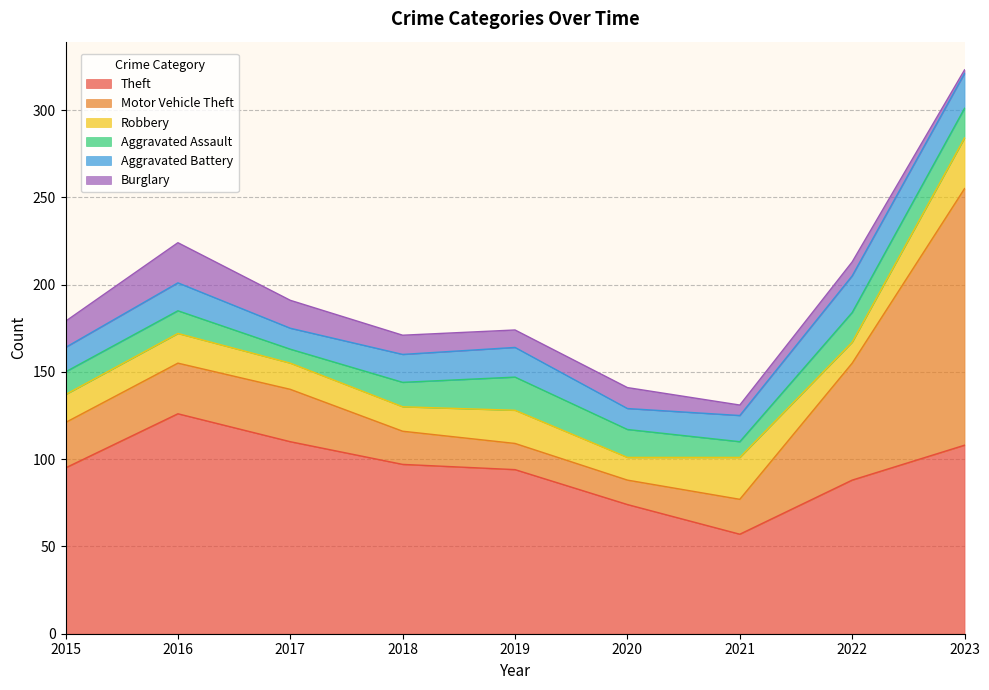

True or false: Theft and Aggravated Assault intersect in this chart.

False